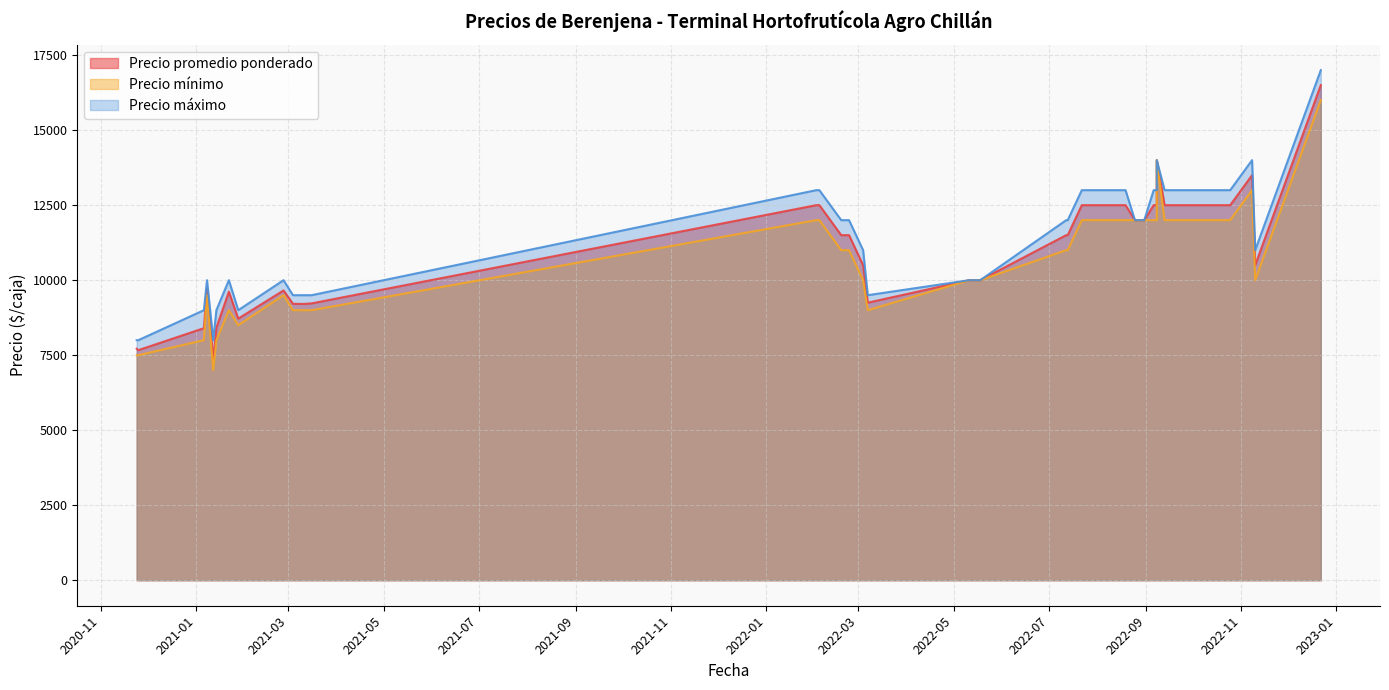

Rank the series by their maximum value, from highest to lowest.

Precio máximo, Precio promedio ponderado, Precio mínimo